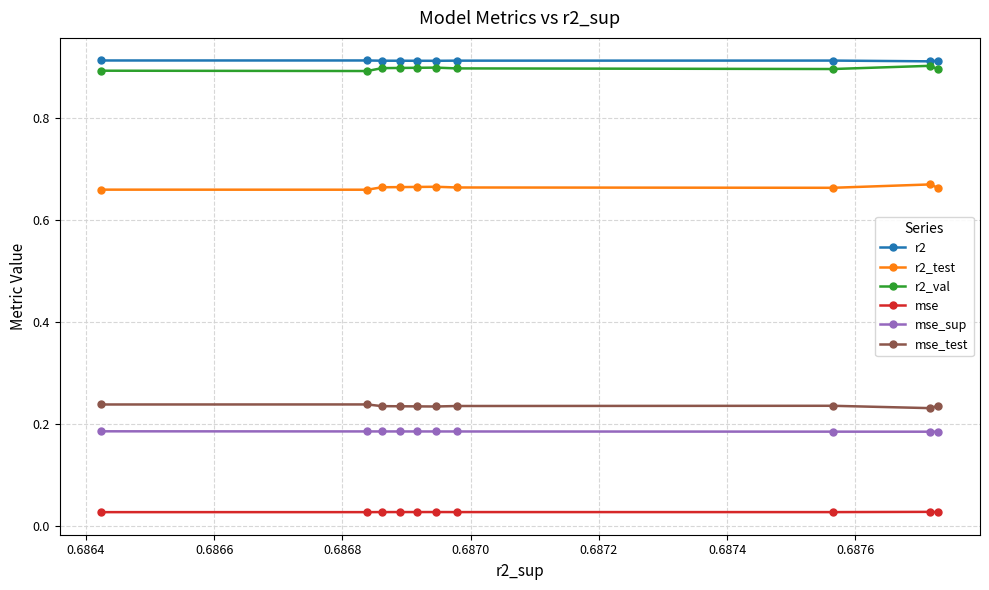

What is the sum of all r2_test values?

6.6